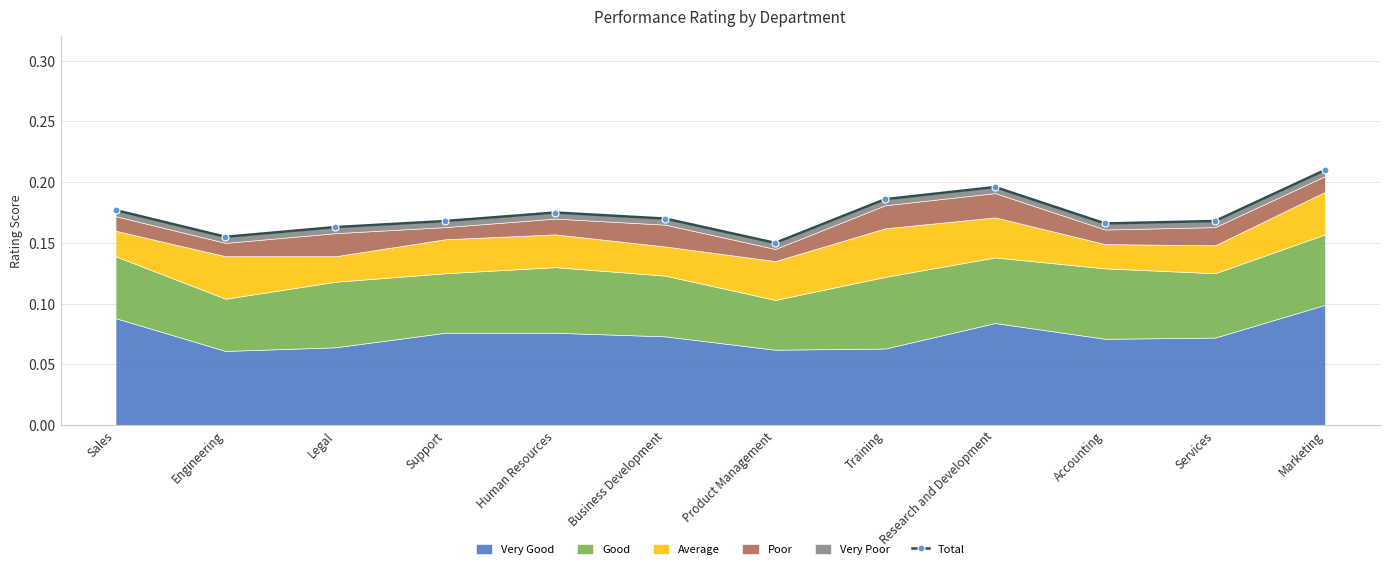

Rank the categories by value from highest to lowest.

Marketing, Research and Development, Training, Sales, Human Resources, Business Development, Support, Services, Accounting, Legal, Engineering, Product Management